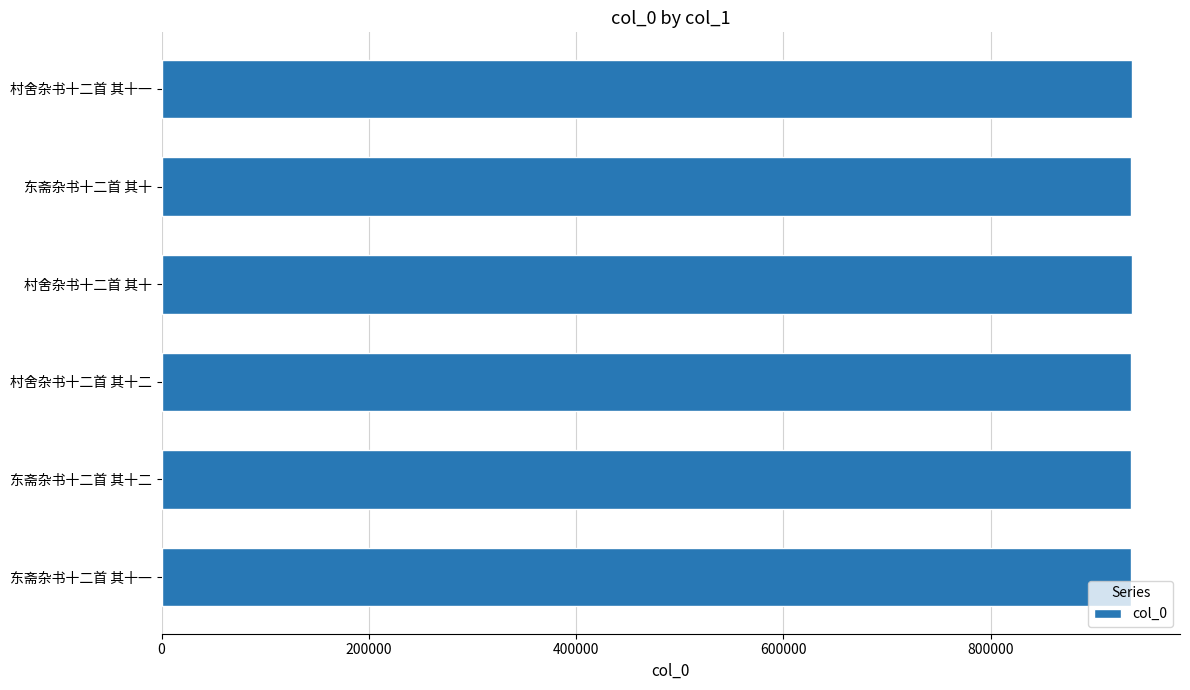

What is the minimum value shown in the chart?

935293